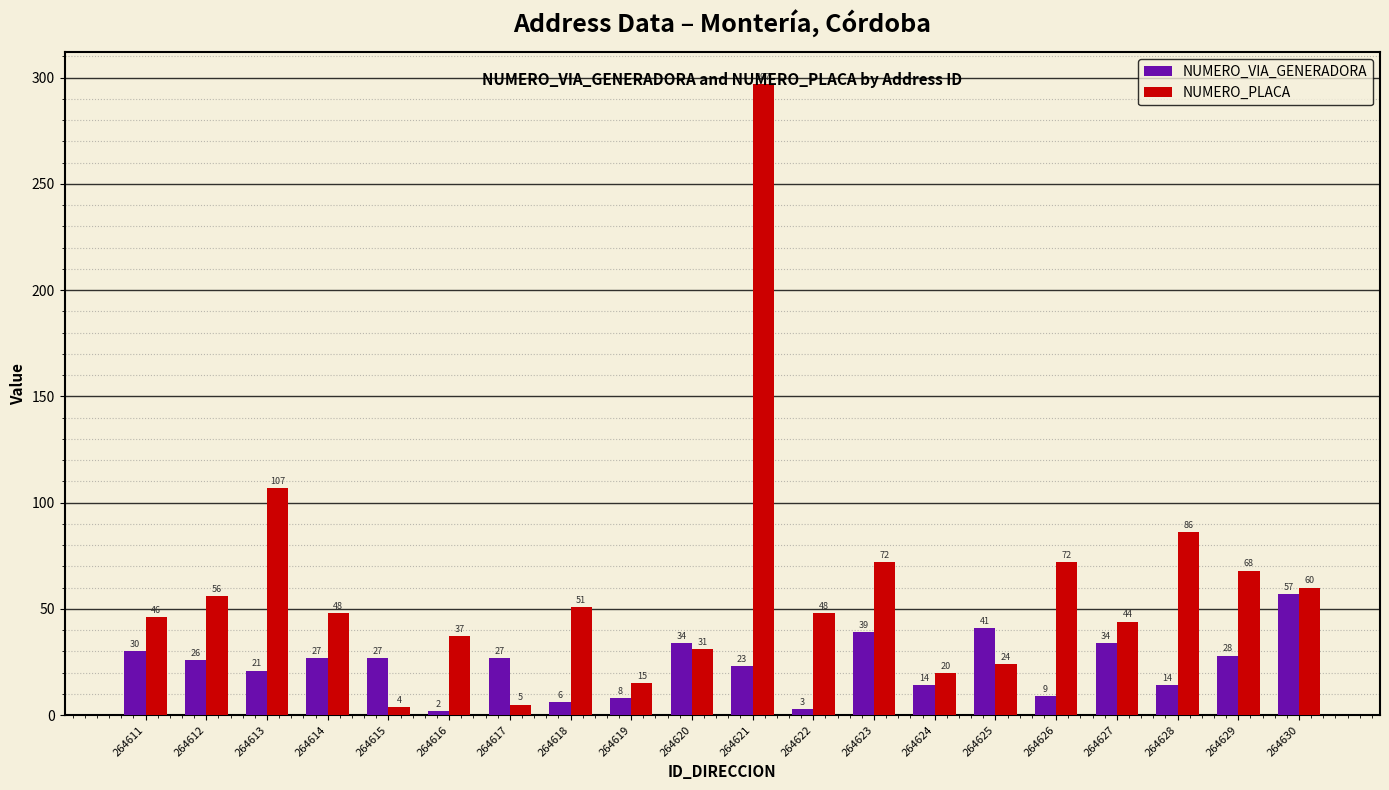

Rank the series by their average value, from highest to lowest.

NUMERO_PLACA, NUMERO_VIA_GENERADORA